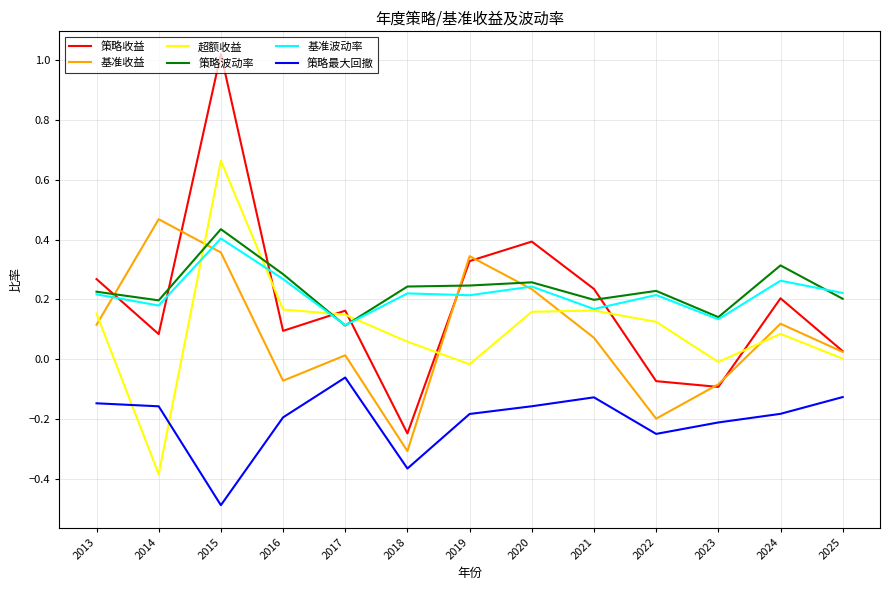

True or false: 基准波动率 has more than 2 points higher than both neighbors.

True